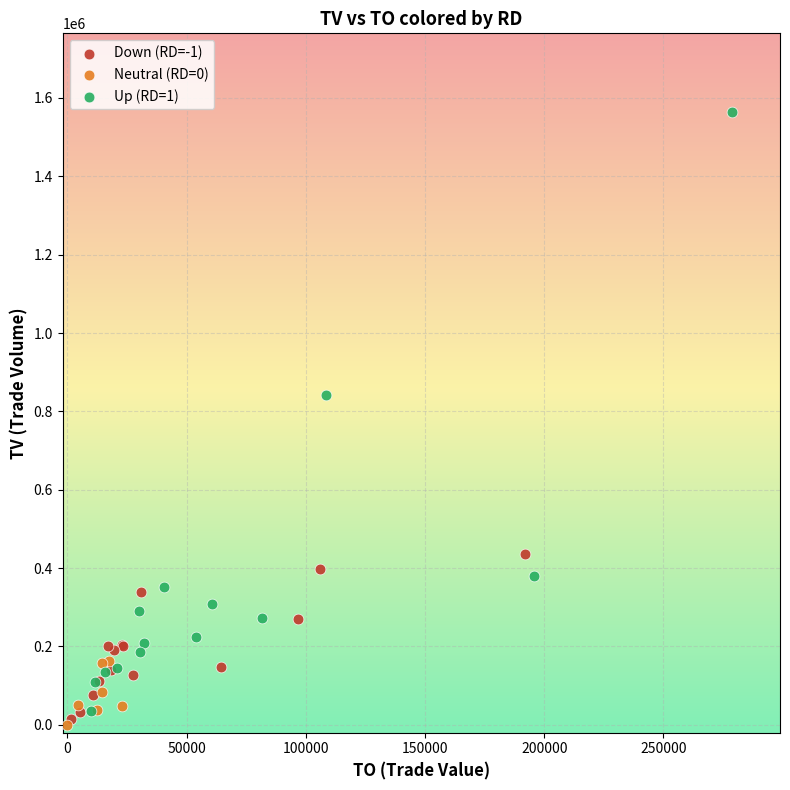

Which series has the widest spread of Y values?

Up (RD=1)